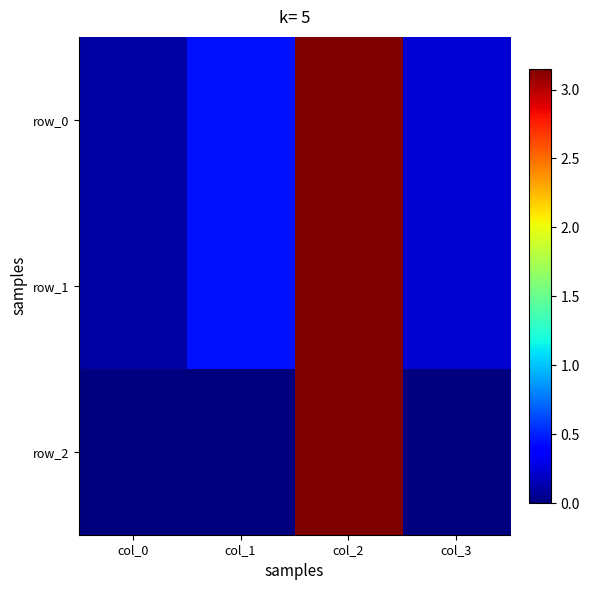

What is the maximum value for row_1?

3.2